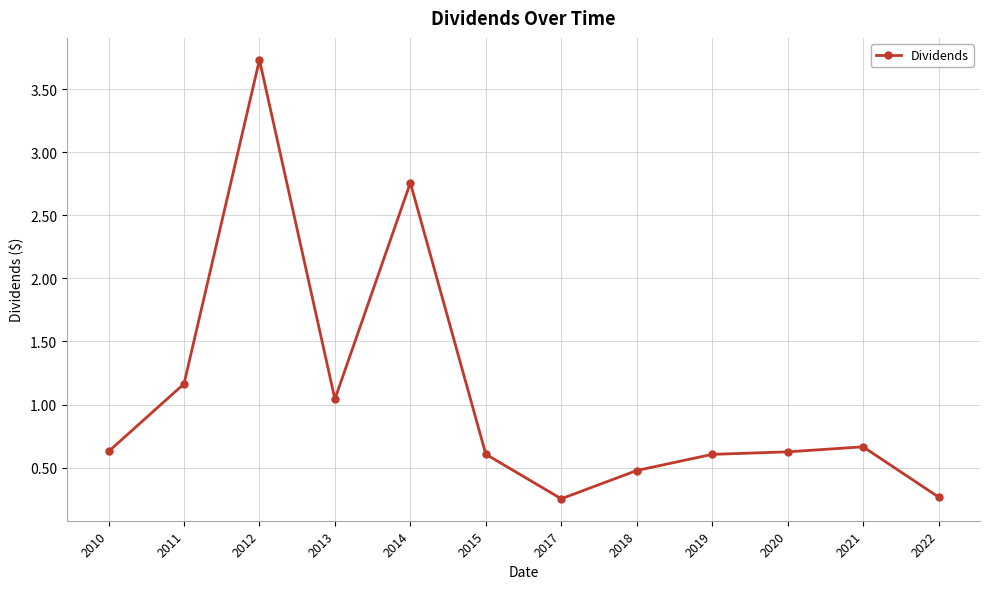

What is the value of the 11th point from the left?

0.7